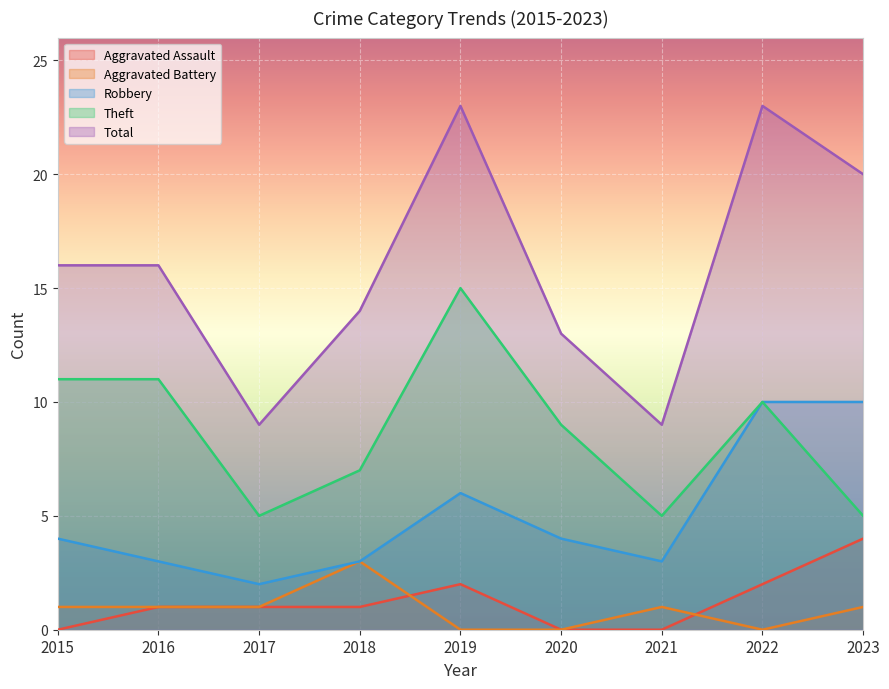

True or false: Aggravated Battery and Robbery cross at least once.

False